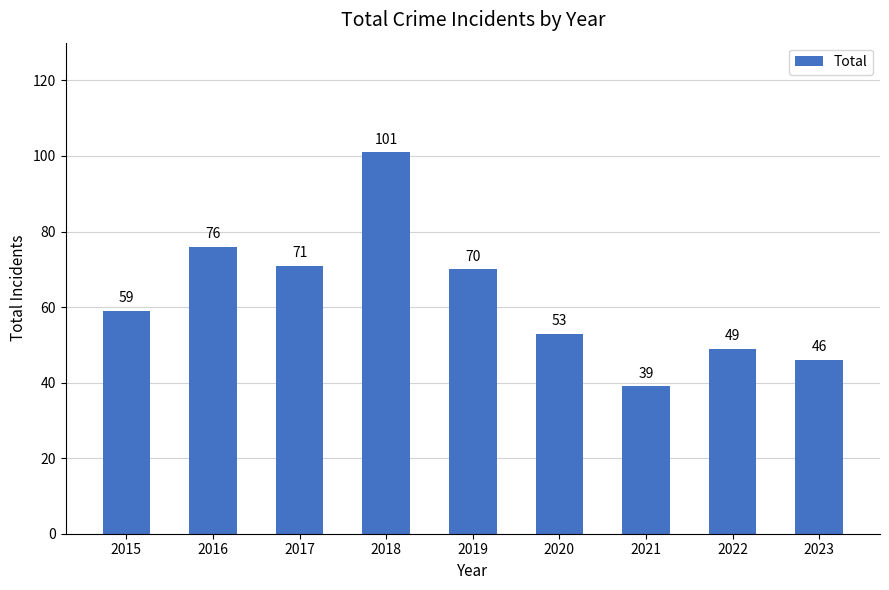

Which category has the highest value across all series?

2018